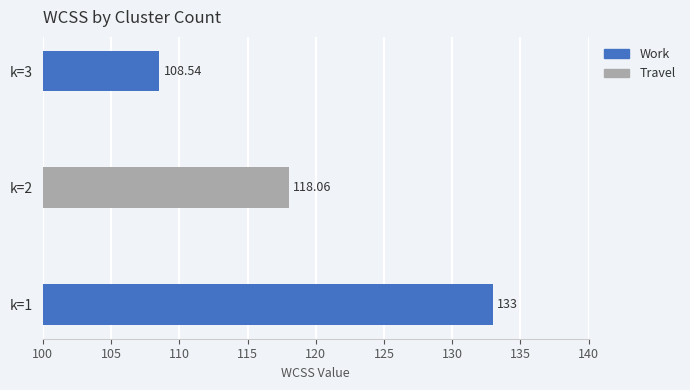

Are the bars horizontal?

Yes